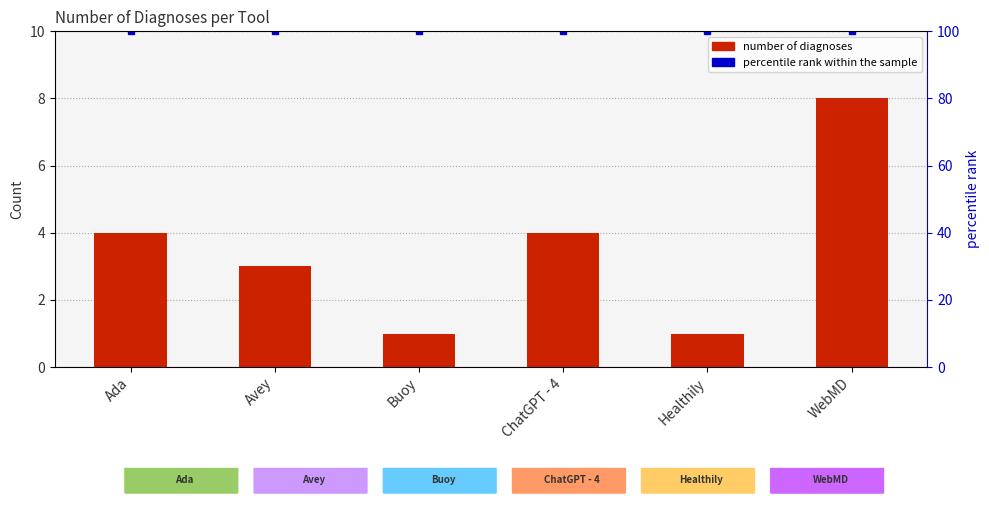

Reading left to right, extract all data points from this chart.

number of diagnoses: 4	3	1	4	1	8
percentile rank within the sample: 100	100	100	100	100	100